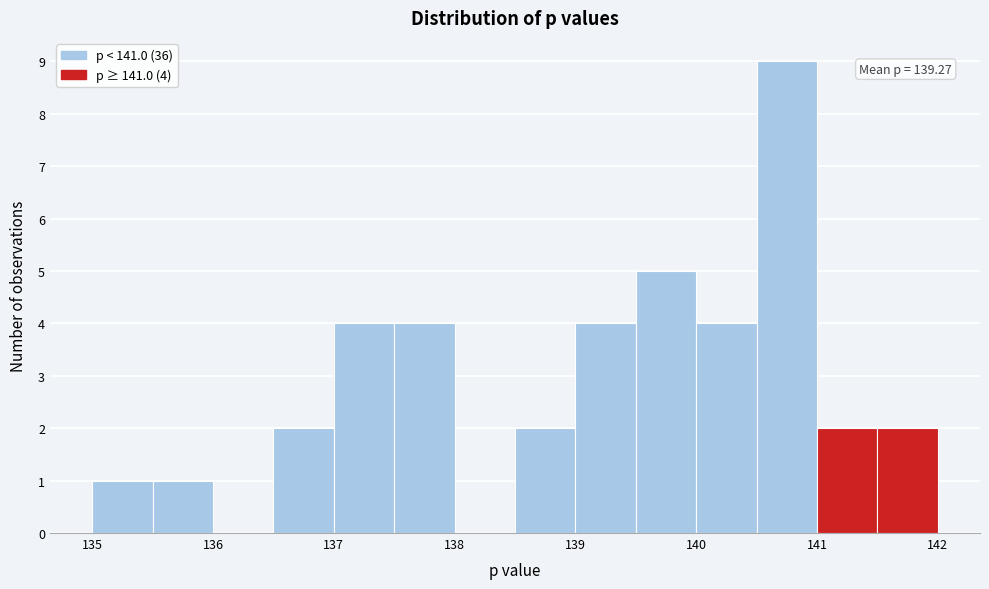

Over which range of the x-axis is the bar tallest?

140.5 to 141.0